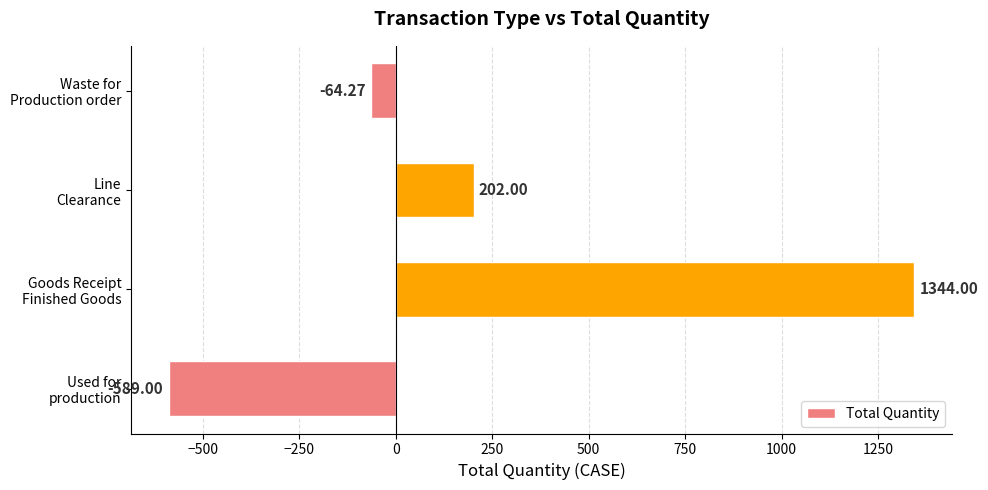

What is the difference between the maximum and minimum values?

1933.0